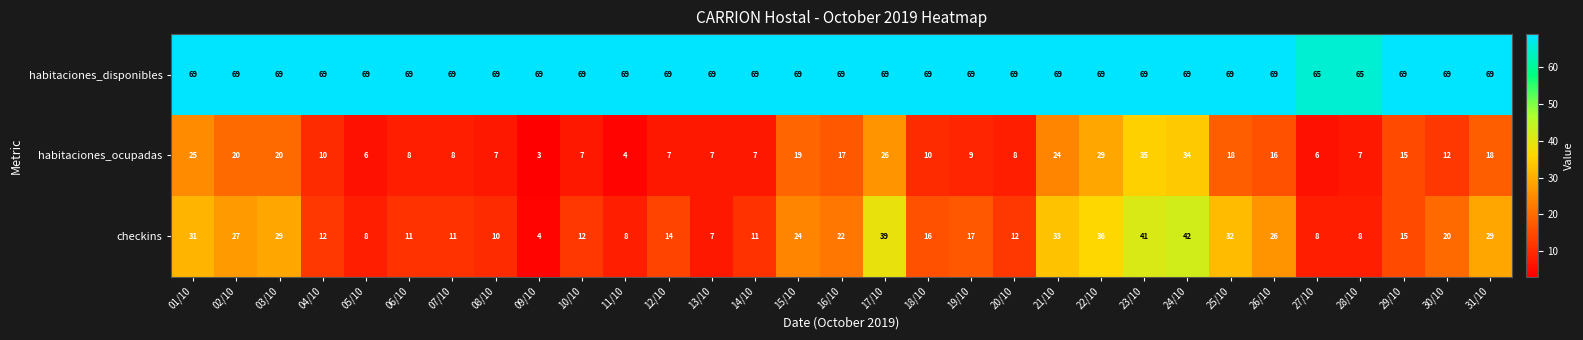

What is the sum of the habitaciones_disponibles values at 06/10 and 08/10?

138